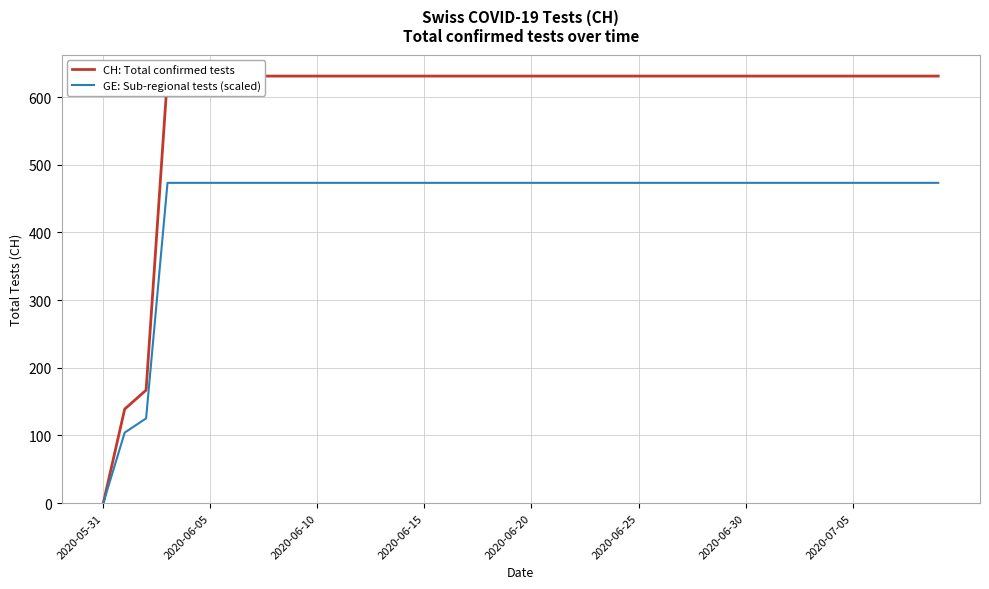

What is the label of the 11th point from the right?

29